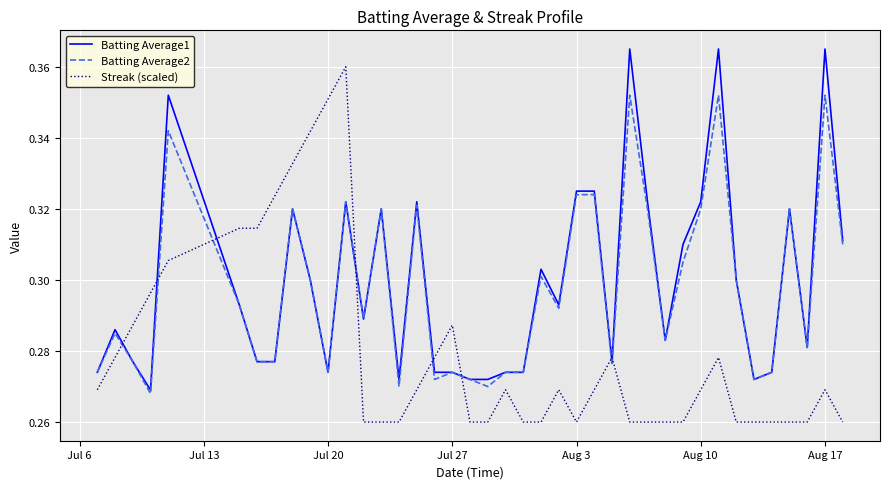

Rank the series by their maximum value, from lowest to highest.

Batting Average2, Streak (scaled), Batting Average1